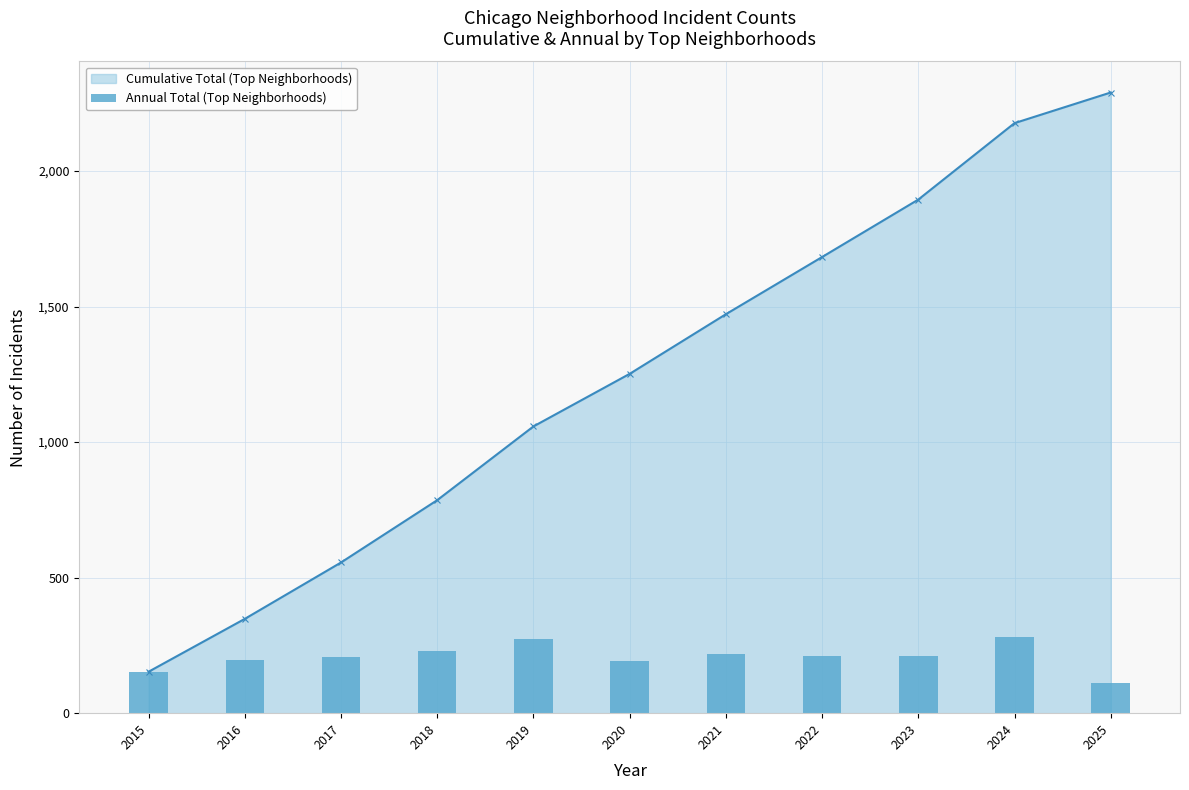

What is the difference between the highest and lowest values at 2016?

153